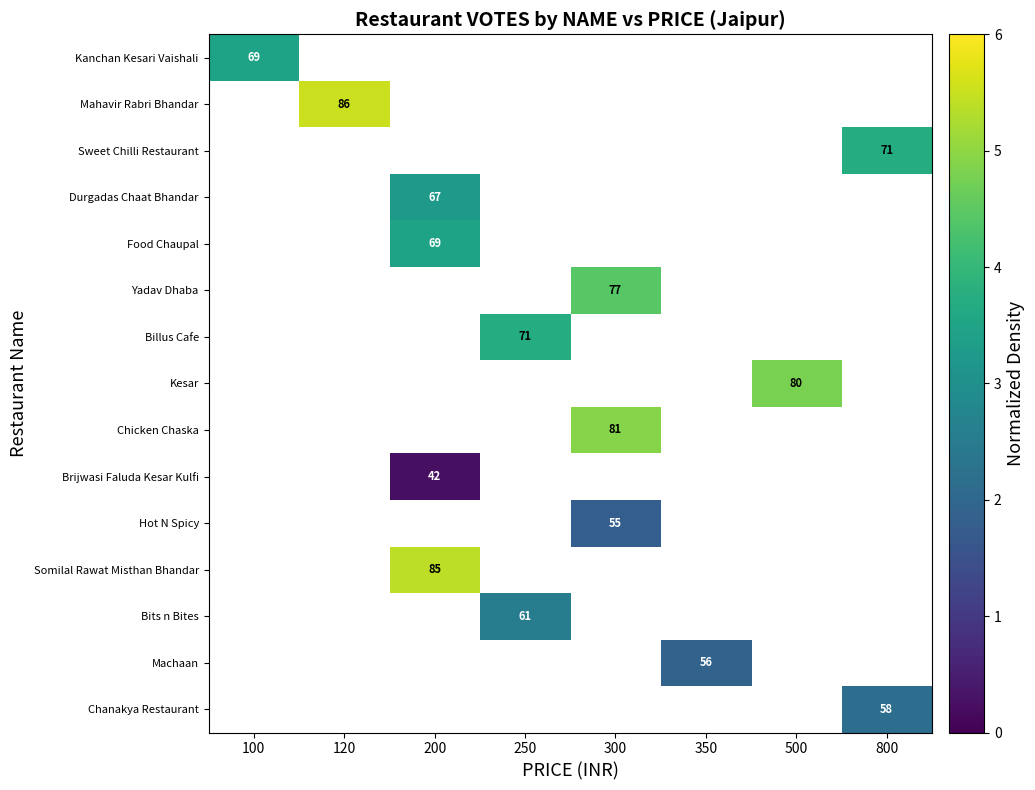

How many positive values does the Food Chaupal series have?

1